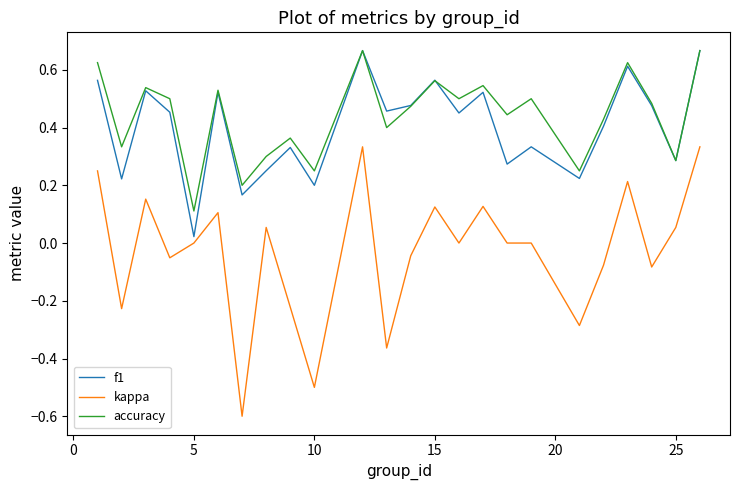

Which series has the widest spread of values?

kappa